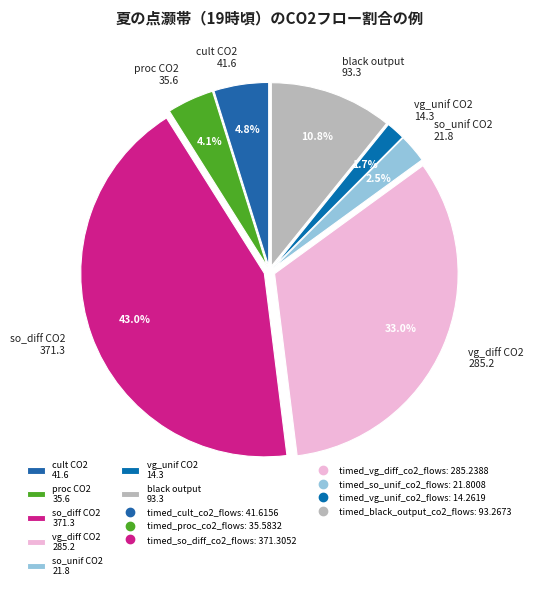

How many slices are in this pie chart?

7